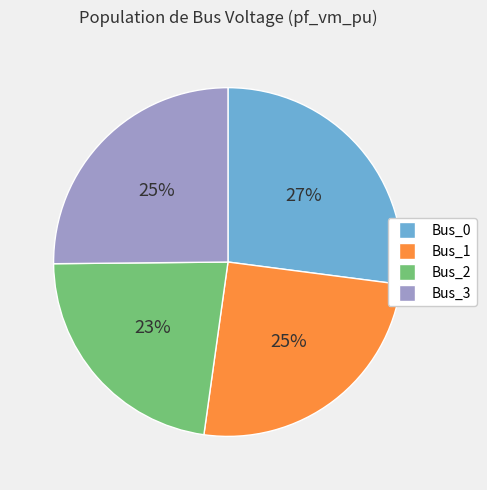

To the nearest percent, what is the difference between the Bus_1 and Bus_0 slice percentages?

2%